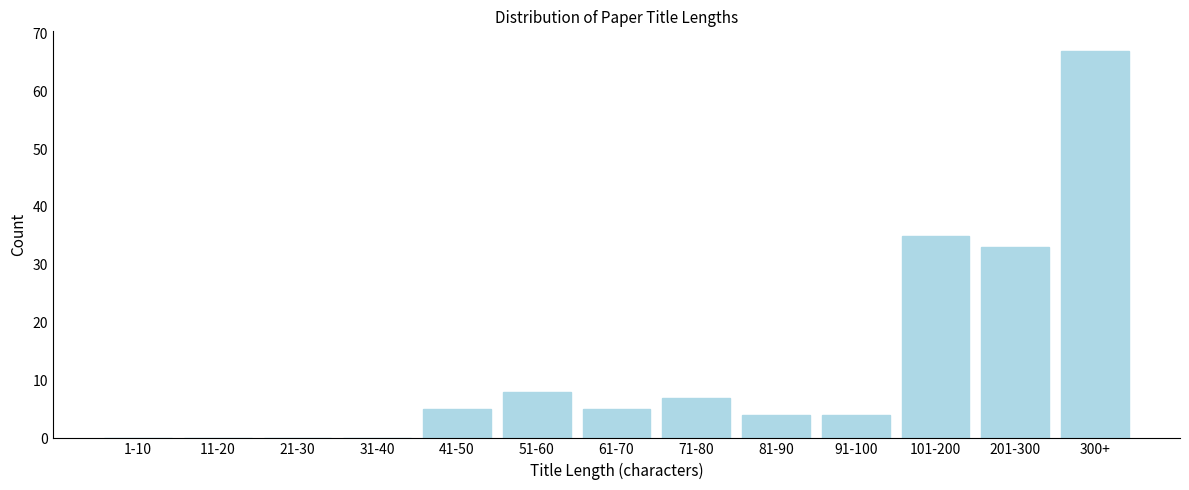

Reading left to right, extract all data points from this chart.

1-10=0	11-20=0	21-30=0	31-40=0	41-50=5	51-60=8	61-70=5	71-80=7	81-90=4	91-100=4	101-200=35	201-300=33	300+=67